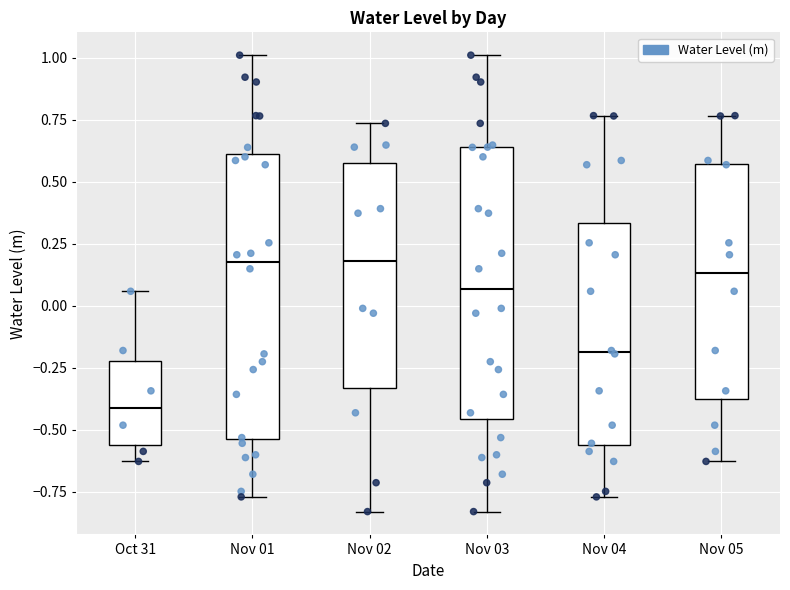

Where does the lower whisker of the box for Nov 03 end on the y-axis? The values are not printed on the chart, so give them approximately, as read against the axis.

-0.85